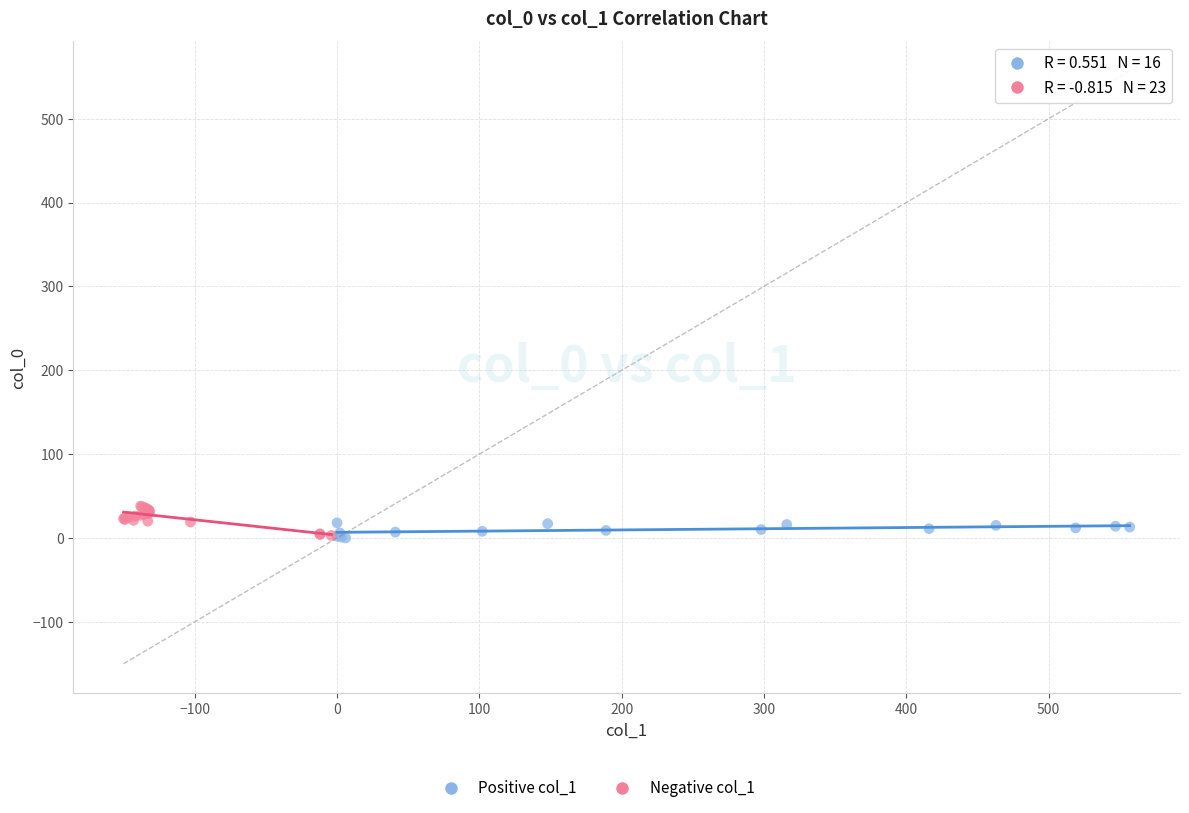

Which series has the widest spread of Y values?

Negative col_1